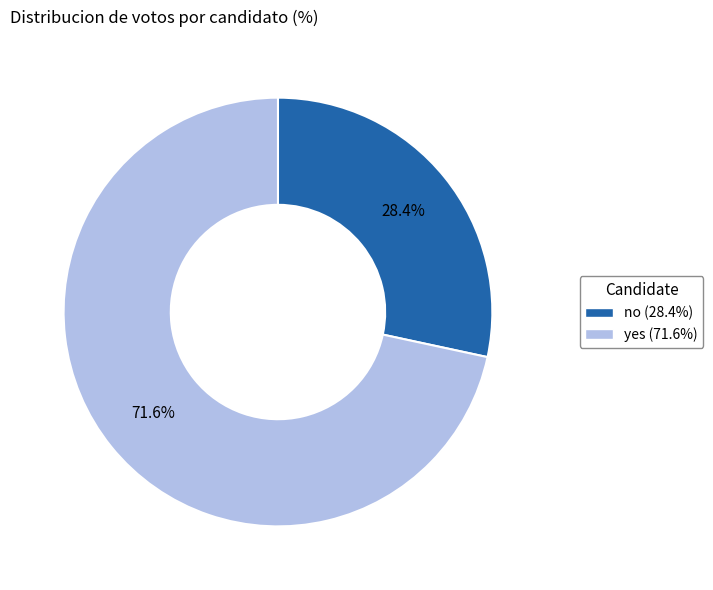

The no slice represents 14% of the pie. True or false?

False